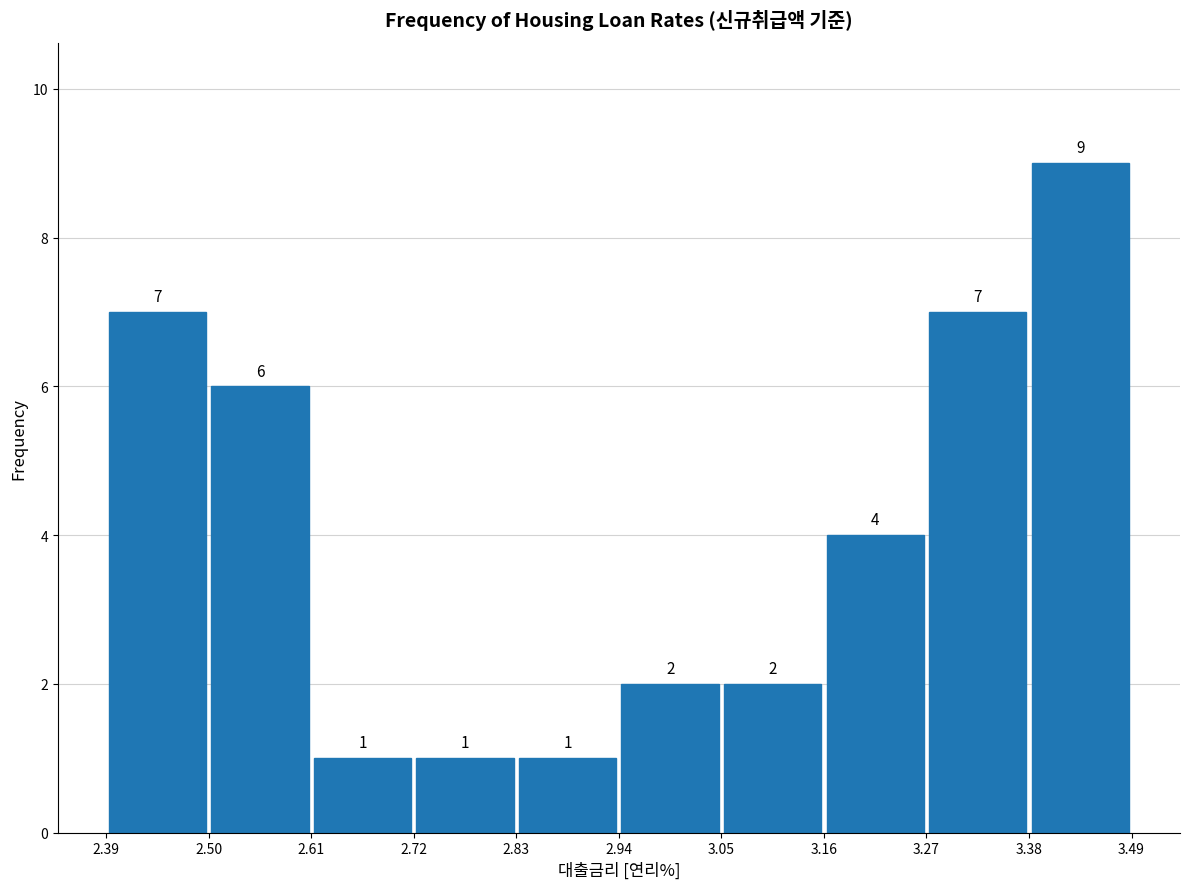

Reading left to right, transcribe this chart: for each bar, give the range it covers on the x-axis and its height.

2.39 to 2.50: 7
2.50 to 2.61: 6
2.61 to 2.72: 1
2.72 to 2.83: 1
2.83 to 2.94: 1
2.94 to 3.05: 2
3.05 to 3.16: 2
3.16 to 3.27: 4
3.27 to 3.38: 7
3.38 to 3.49: 9